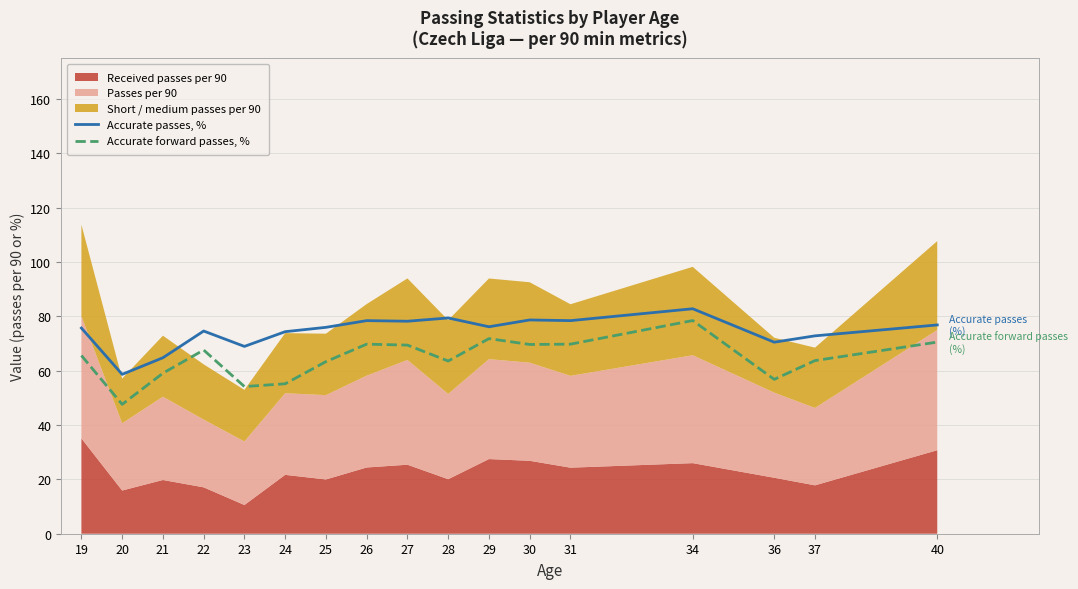

Is the value of Accurate passes, % at 23 greater than the value of Accurate forward passes, % at 31?

No